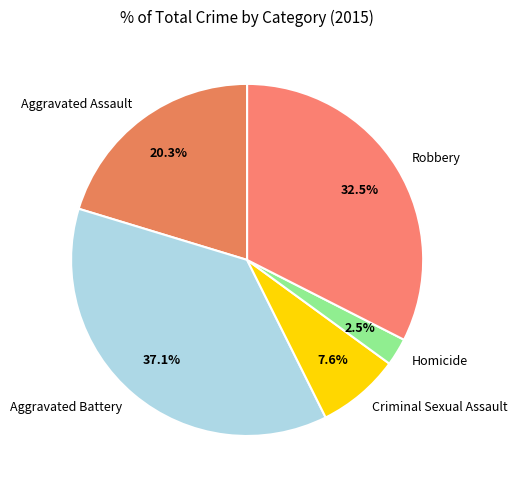

True or false: Aggravated Assault accounts for 20% of the total.

True